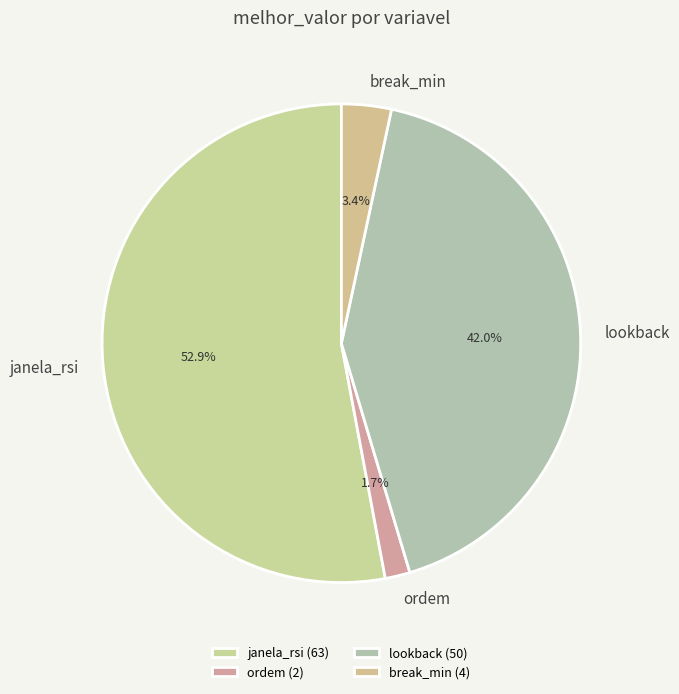

Is it true that break_min is 3% of the pie?

True